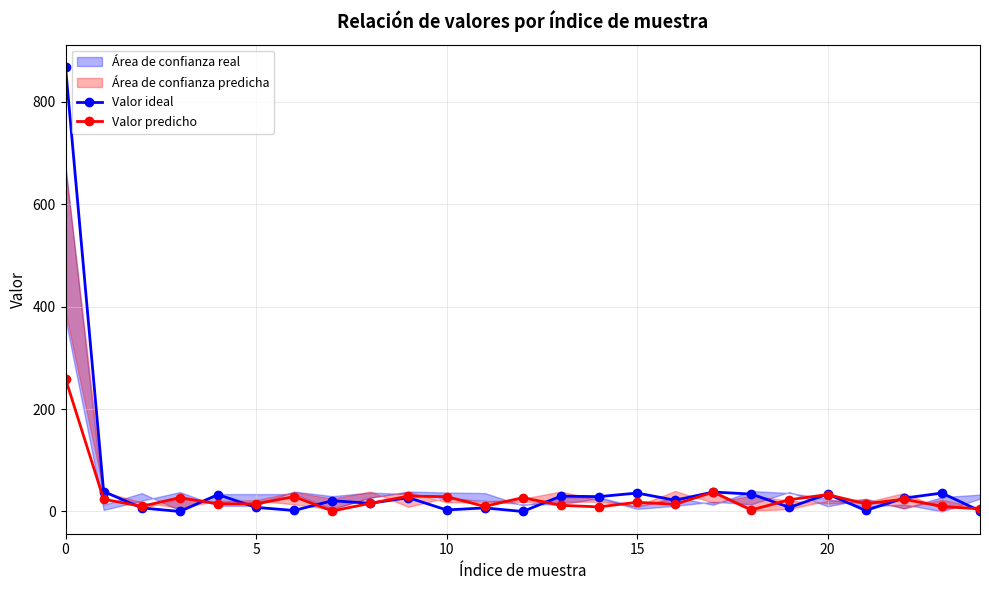

Rank the series at 16 from highest to lowest value.

Valor ideal, Valor predicho